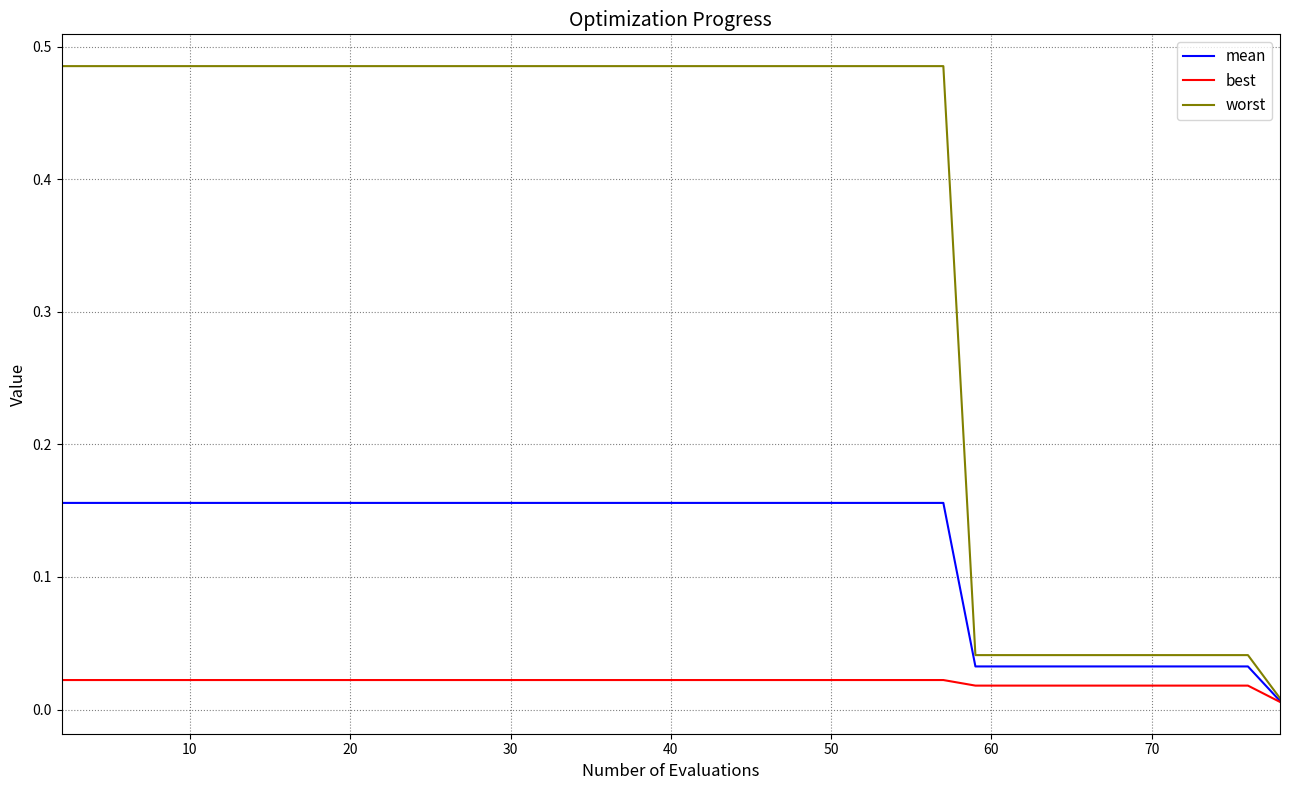

Which series has the largest range (max minus min)?

worst